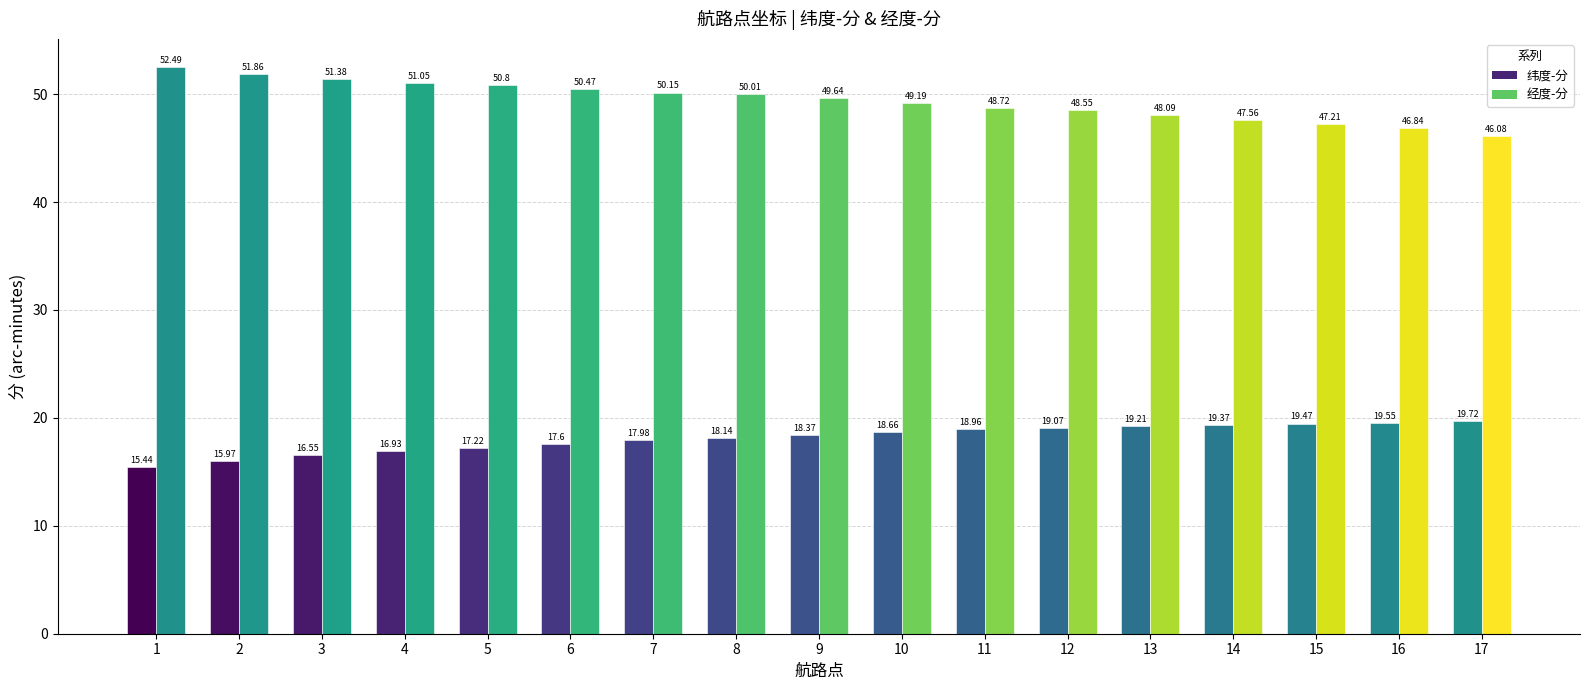

What is the lowest value of the 纬度-分 series?

15.4